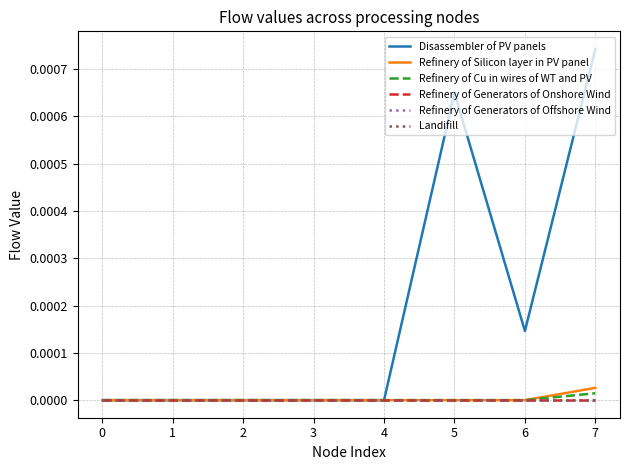

Does the chart display data point markers on the line(s)?

No